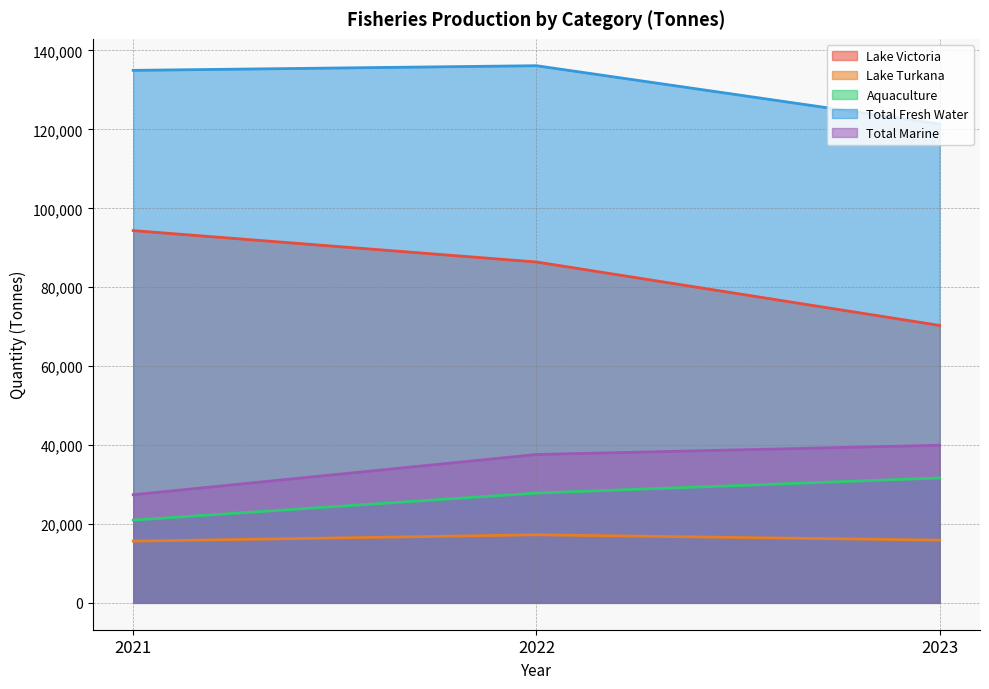

Which label corresponds to the largest value in the chart?

2022